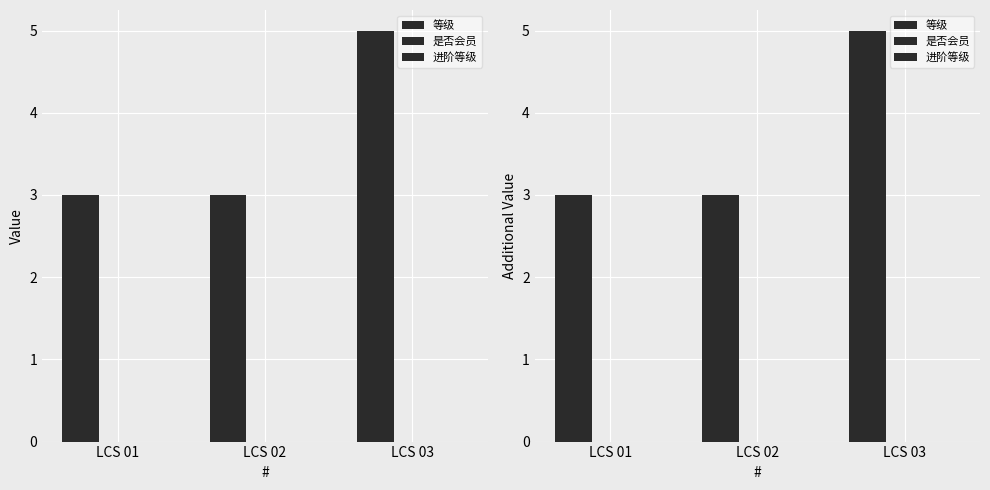

List the series in order of their peak value, lowest first.

是否会员, 进阶等级, 等级